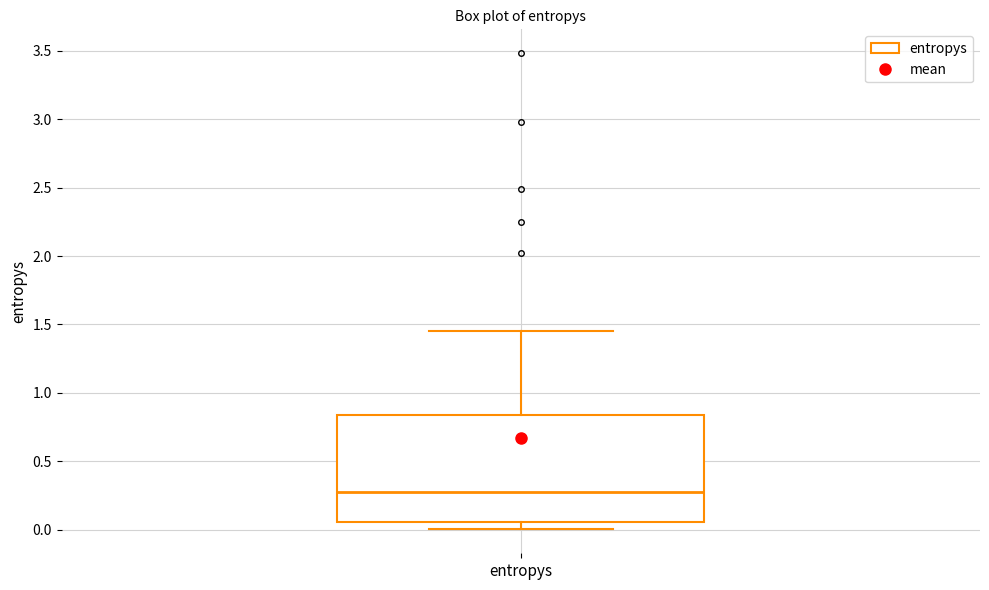

Where does the upper whisker of the box for entropys end on the y-axis? The values are not printed on the chart, so give them approximately, as read against the axis.

1.45